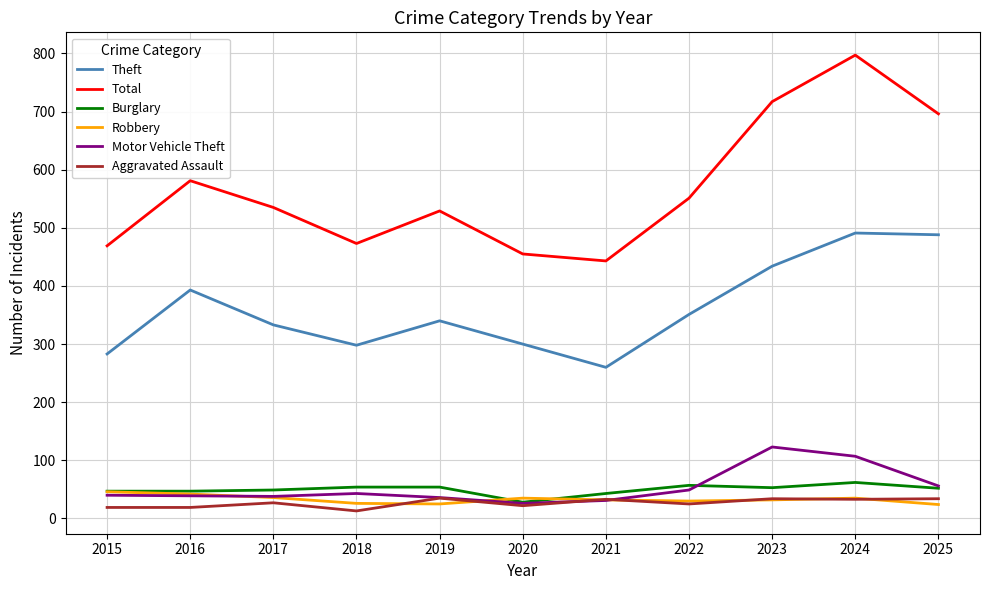

Between 2021 and 2023, which series saw the biggest shift?

Total